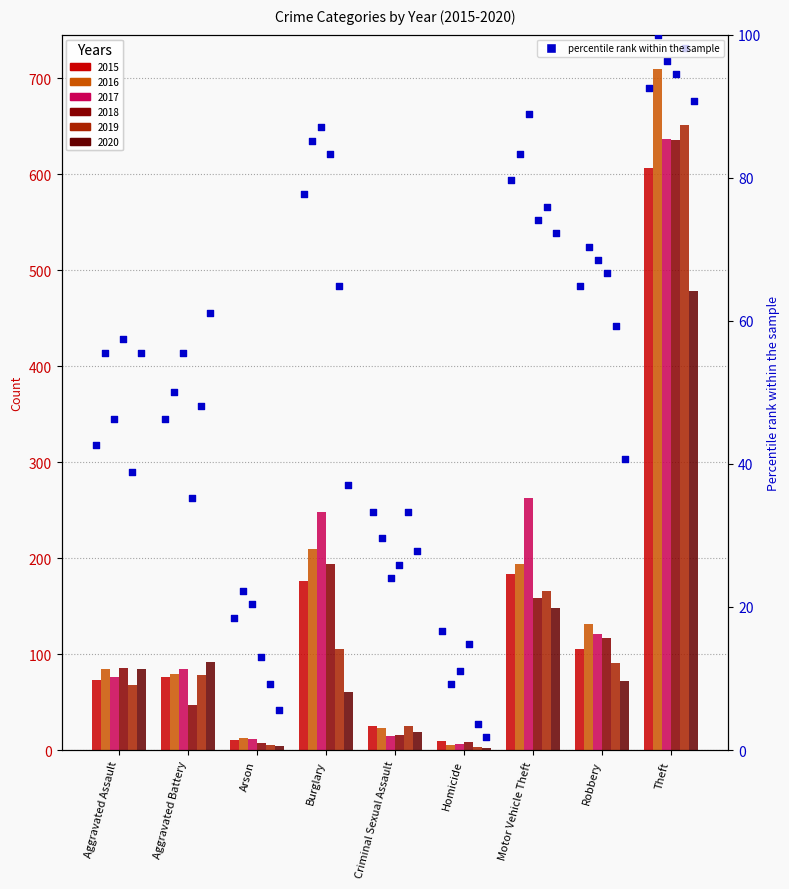

Which has a higher value, Homicide or Aggravated Assault?

Aggravated Assault